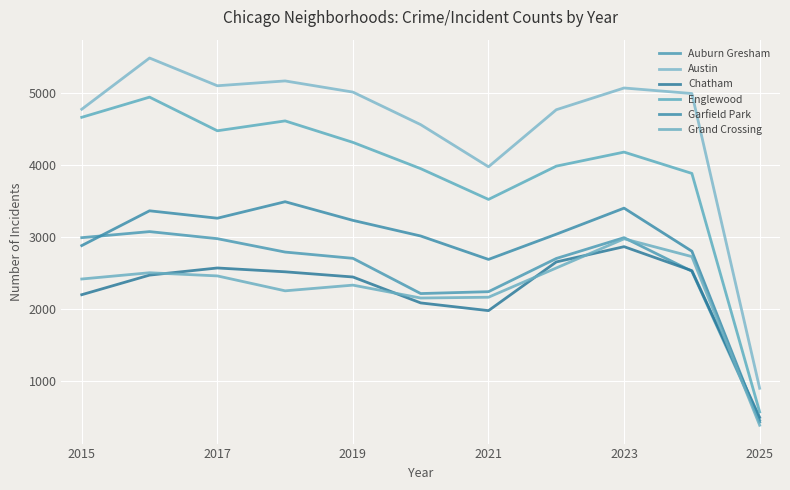

Is this an area chart (filled region under the line)?

No